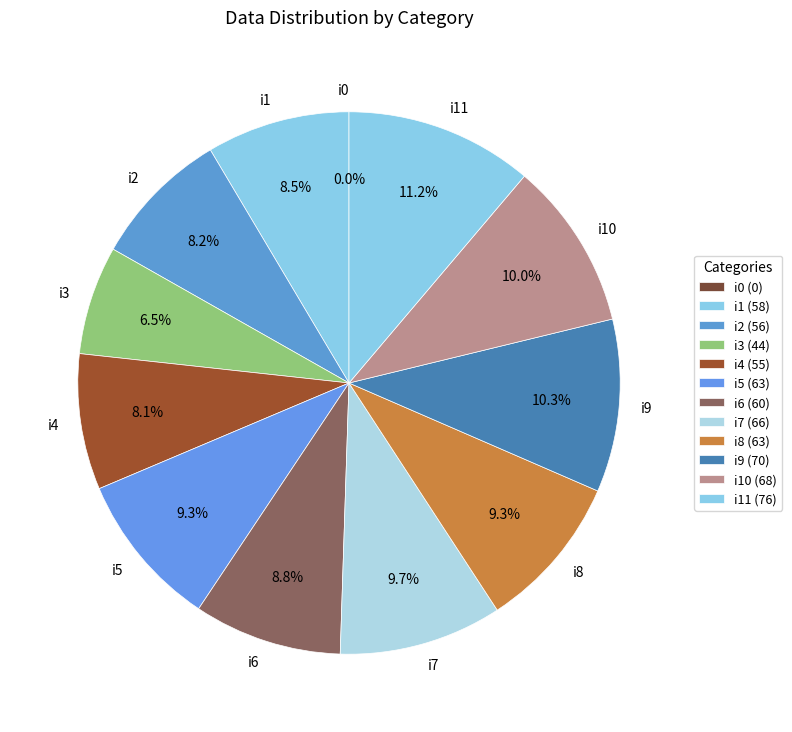

Is there a majority slice in this chart?

No